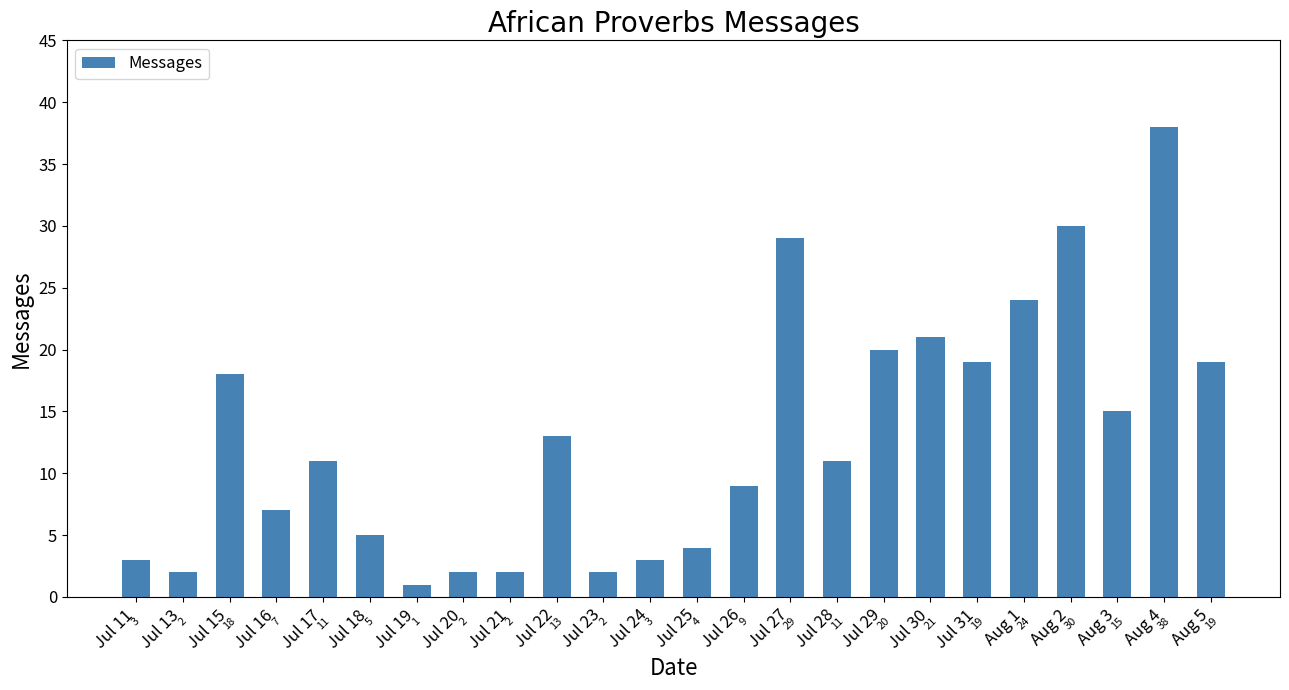

What value does the data have at Jul 15?

18